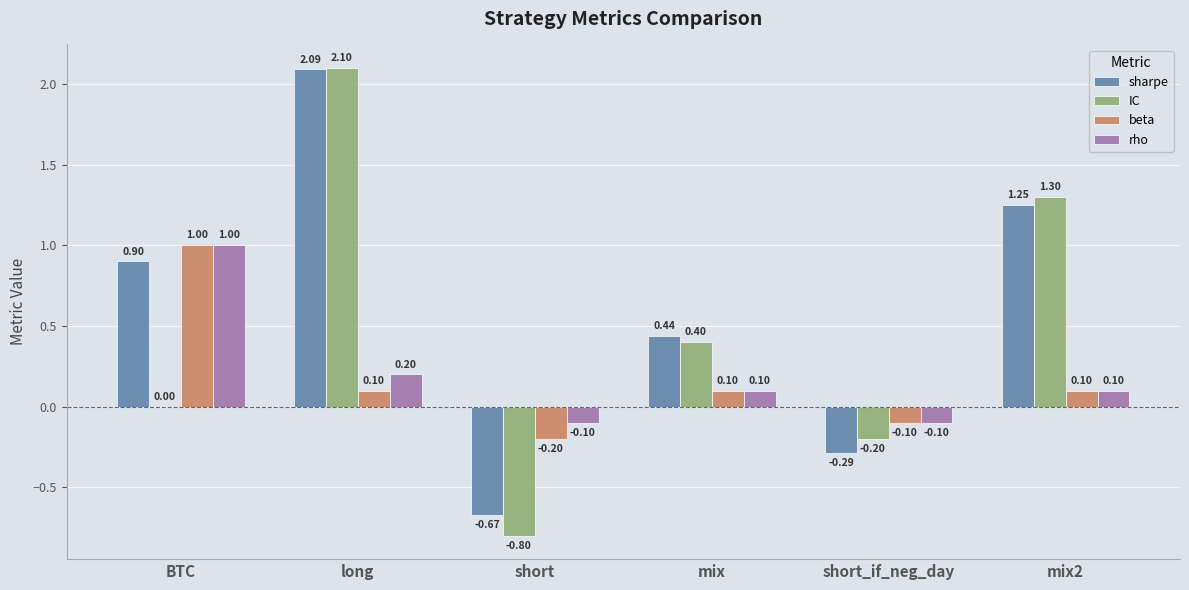

What is the spread (max minus min) of values at short?

0.7